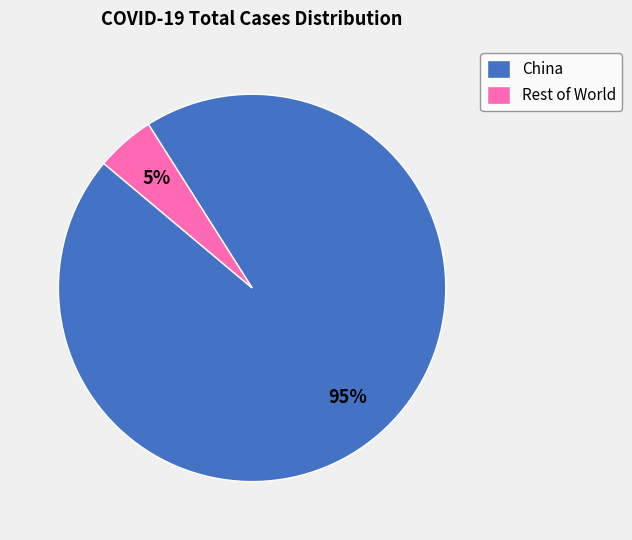

To the nearest percent, what is the difference between the China and Rest of World slice percentages?

90%